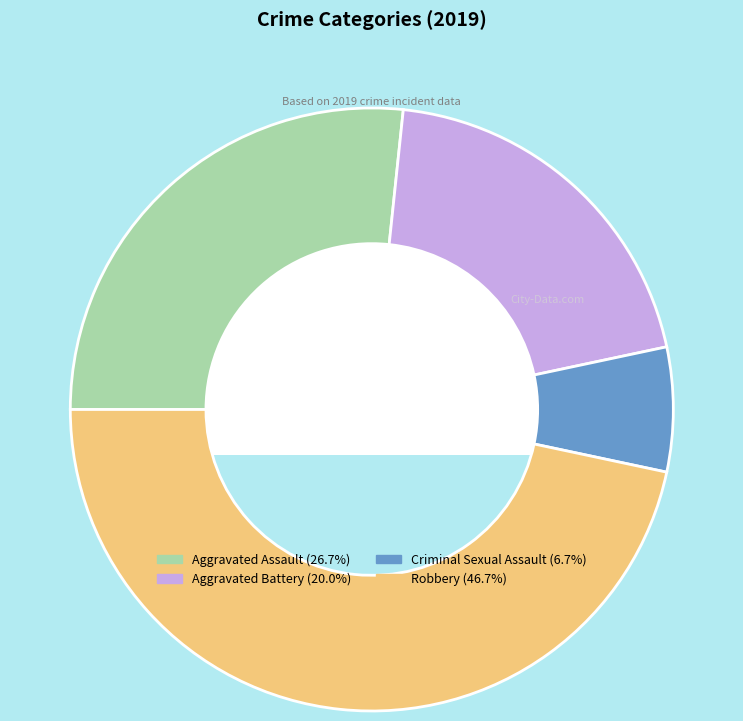

True or false: Criminal Sexual Assault accounts for 7% of the total.

True